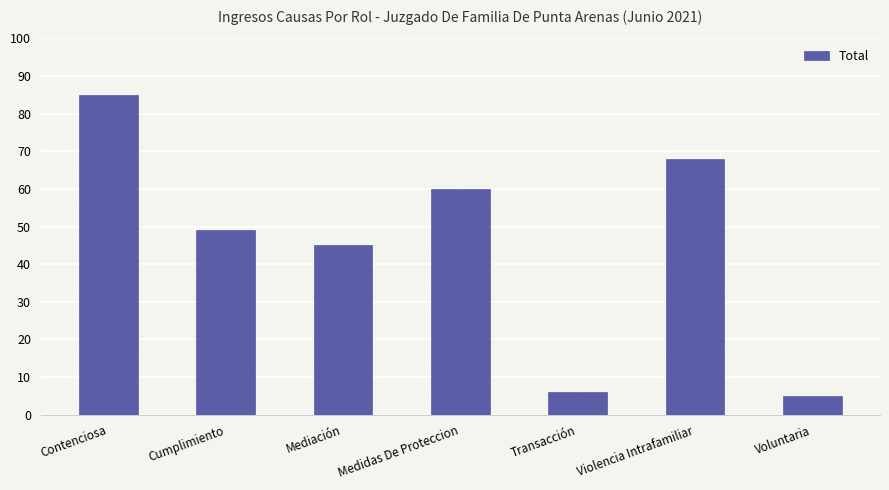

Read the value at Violencia Intrafamiliar, to the nearest 10.

70